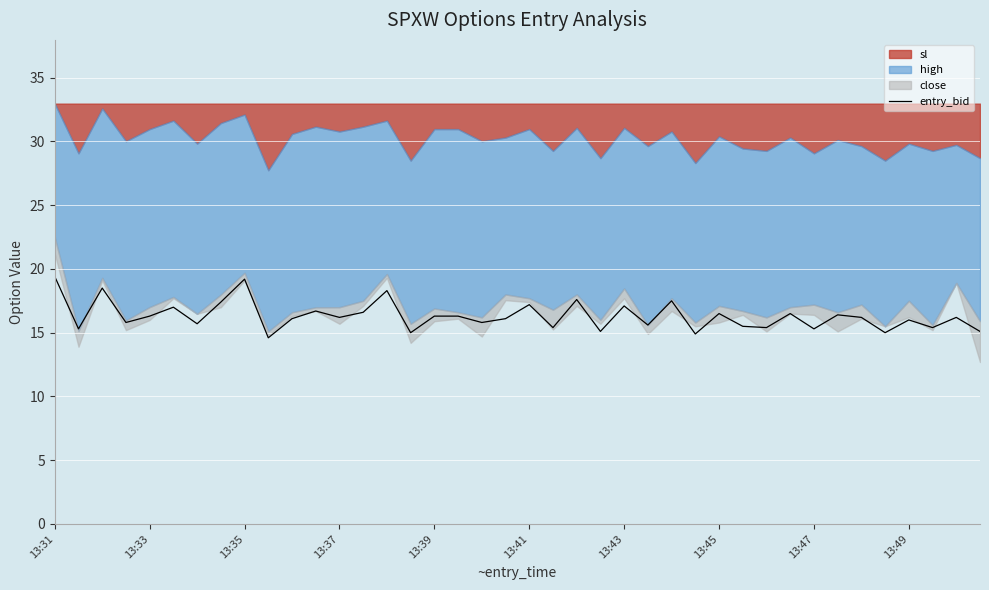

Reading right to left, what are all the values shown in this chart?

15.1	16.2	15.4	16.0	15.0	16.2	16.4	15.3	16.5	15.4	15.5	16.5	14.9	17.5	15.6	17.1	15.1	17.6	15.4	17.2	16.1	15.8	16.3	16.3	15.0	18.3	16.6	16.2	16.7	16.1	14.6	19.2	17.4	15.7	17.0	16.3	15.8	18.5	15.3	19.4